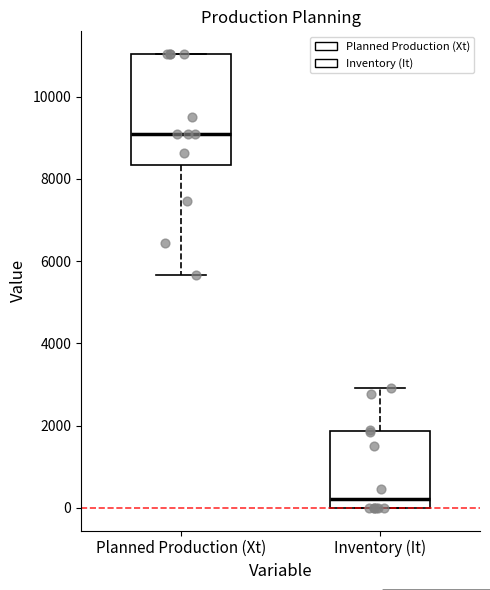

Comparing the boxes themselves (not the whiskers), which one is the tallest?

Planned Production (Xt)